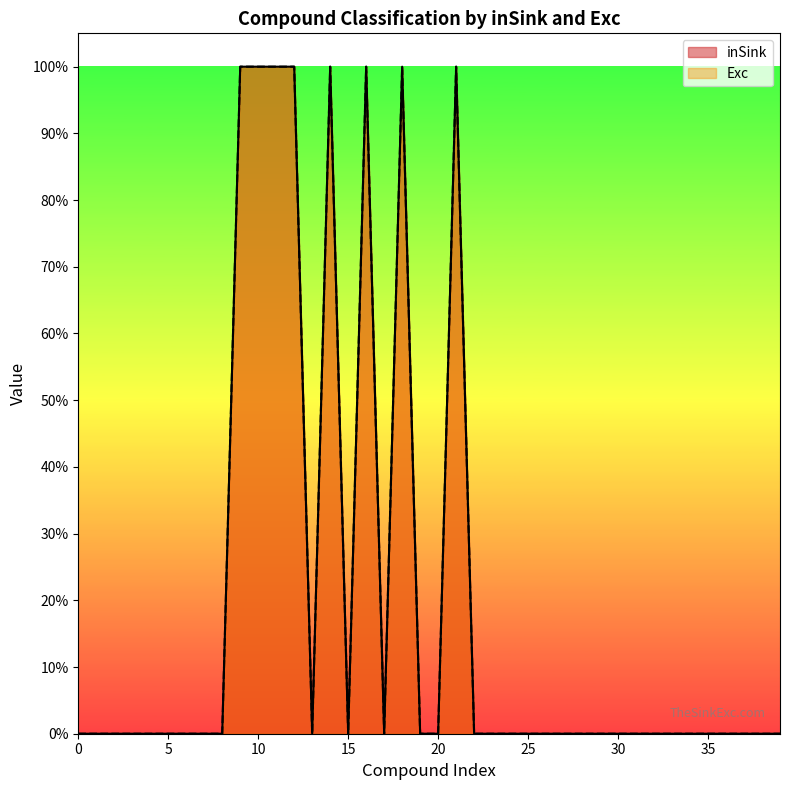

Which category has the highest value in the Exc series?

9